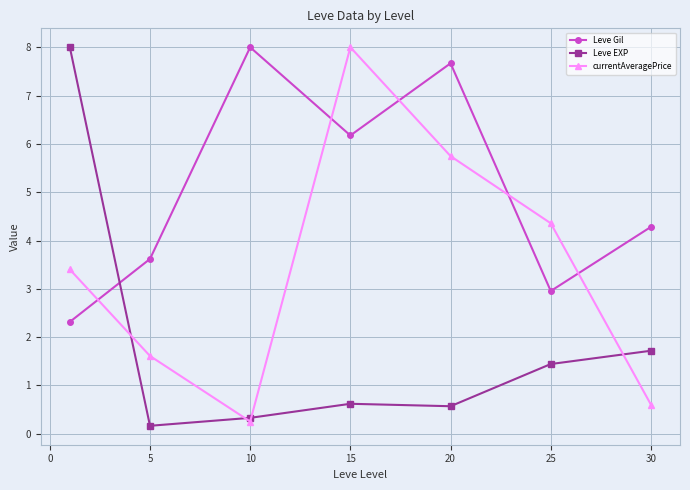

Which series ends up on top after the final intersection of Leve EXP and Leve Gil?

Leve Gil